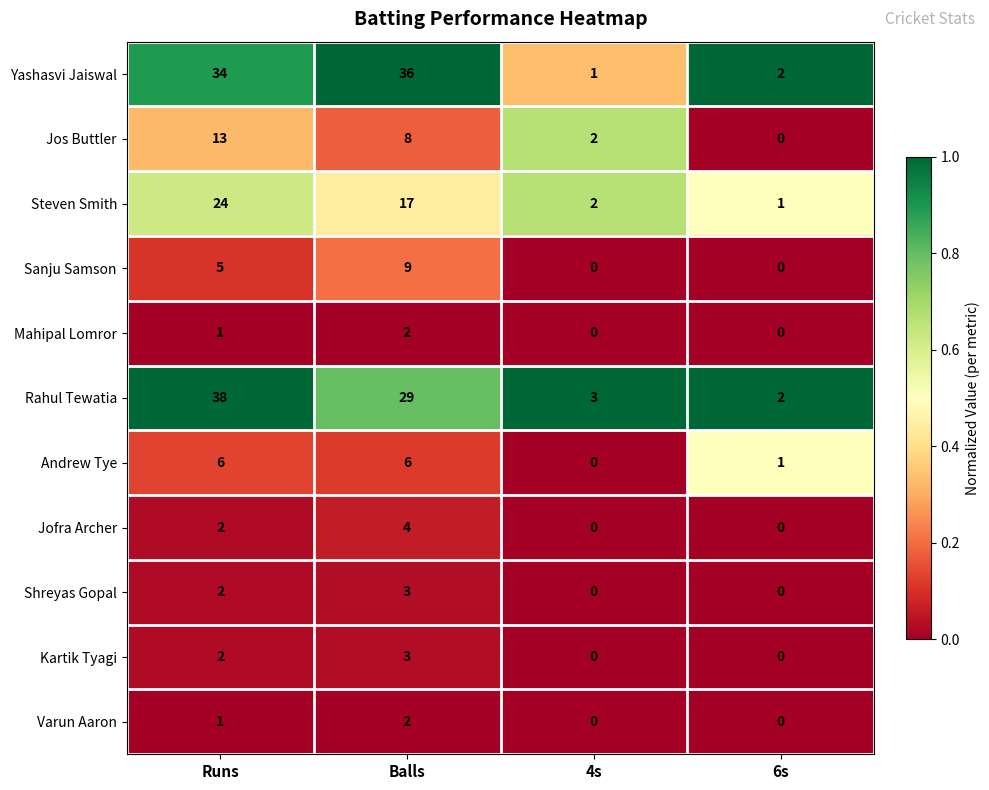

What is the difference between the highest and lowest values at 4s?

3